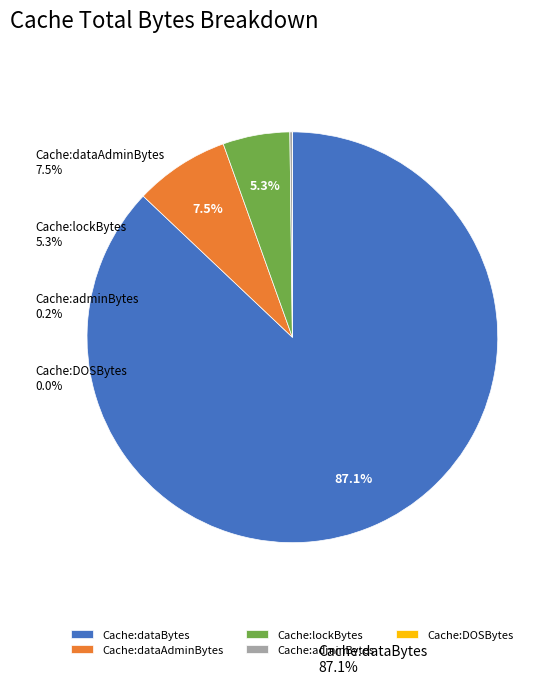

Do Cache:dataAdminBytes and Cache:dataBytes together represent more than half of the pie?

Yes